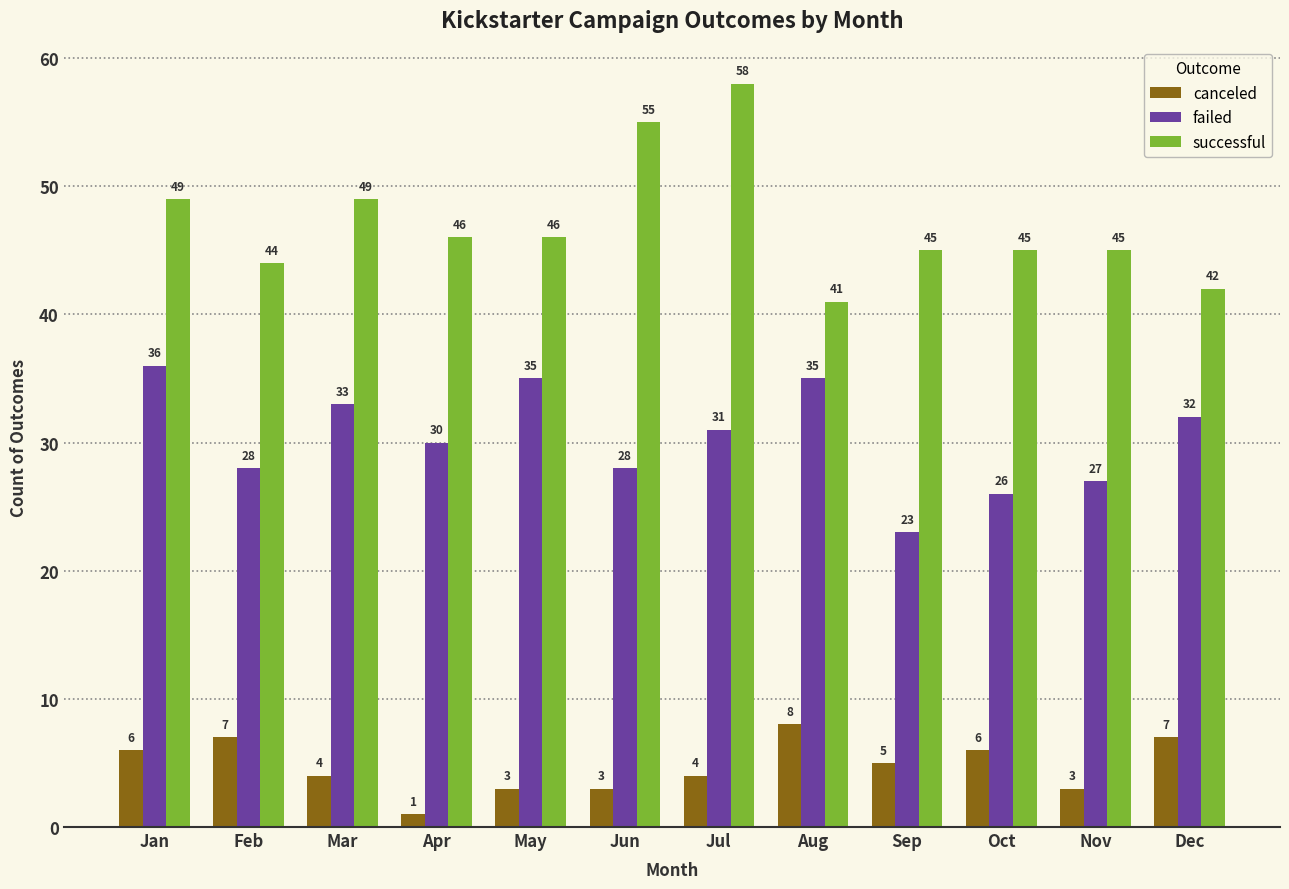

Count the number of data series in this chart.

3